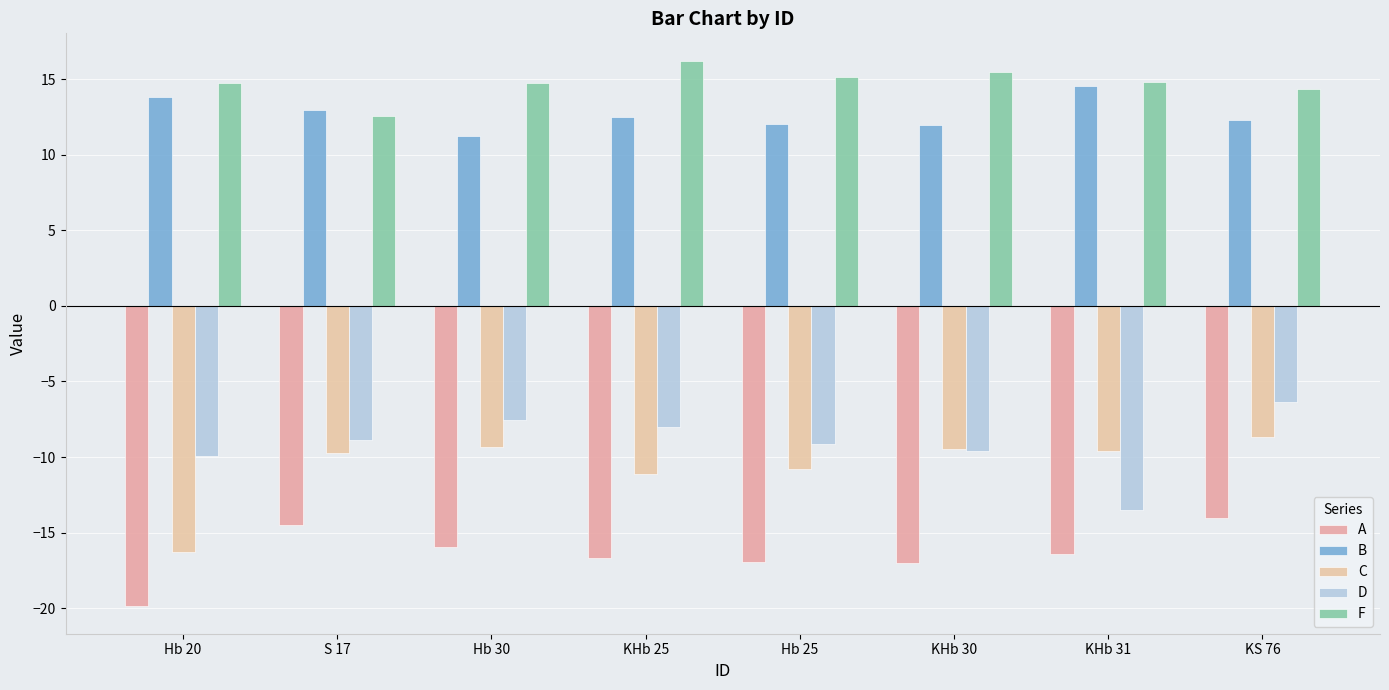

What is the label of the 1st bar from the left?

Hb 20